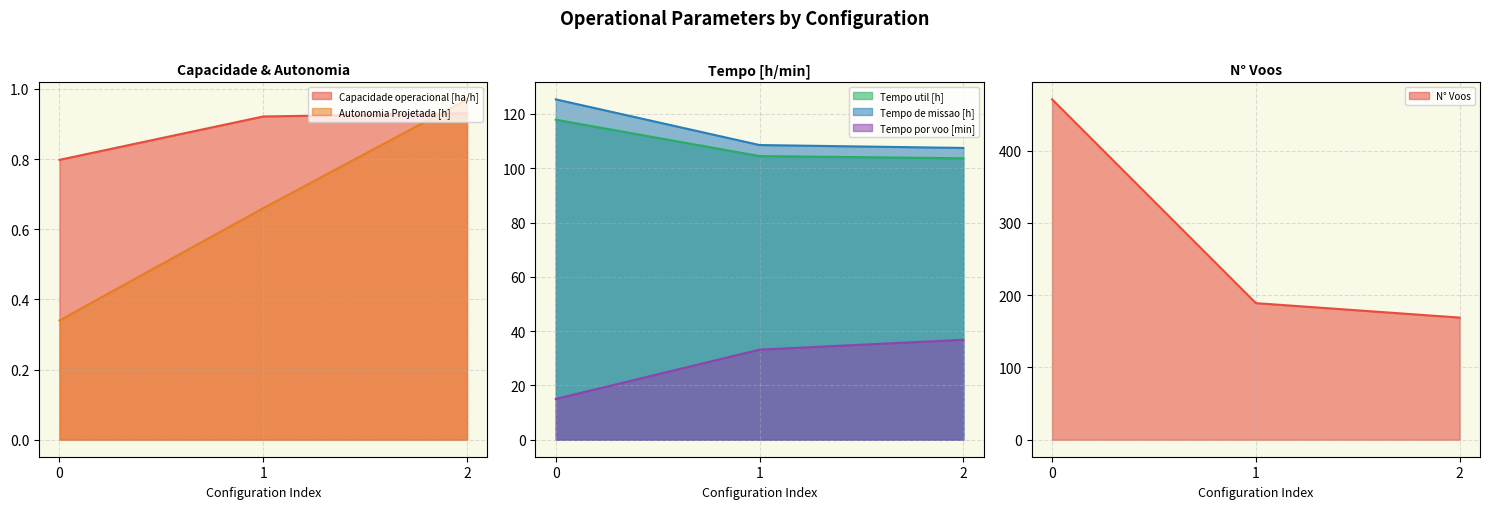

How many values in the Tempo de missao [h] series exceed 108?

2